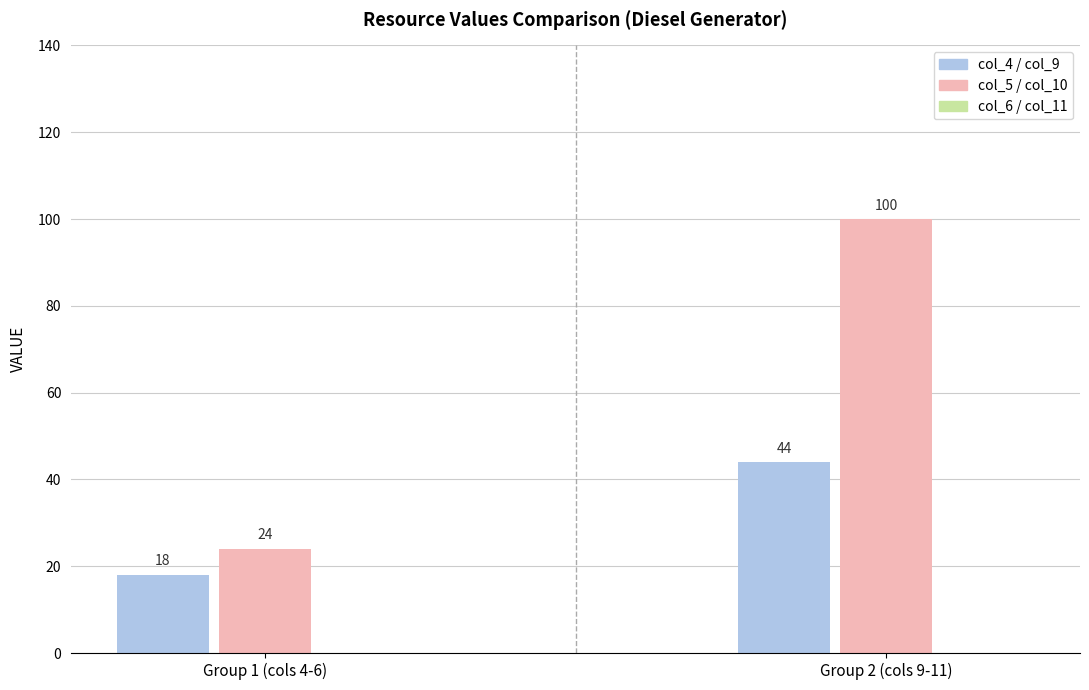

True or false: col_4 has a value of 4 at Diesel Generator.

False